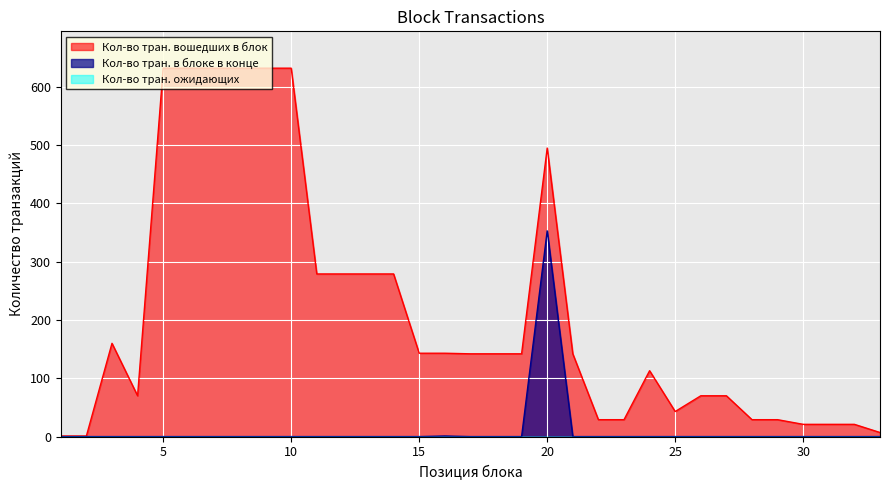

Reading right to left, list all the values displayed in this chart.

Кол-во тран. вошедших в блок: 7	21	21	21	29	29	70	70	43	113	29	29	142	495	142	142	142	143	143	279	279	279	279	632	632	632	632	632	632	70	160	1	1
Кол-во тран. в блоке в конце: 0	0	0	0	0	0	0	0	0	0	0	0	0	353	0	0	0	1	0	0	0	0	0	0	0	0	0	0	0	0	0	0	0